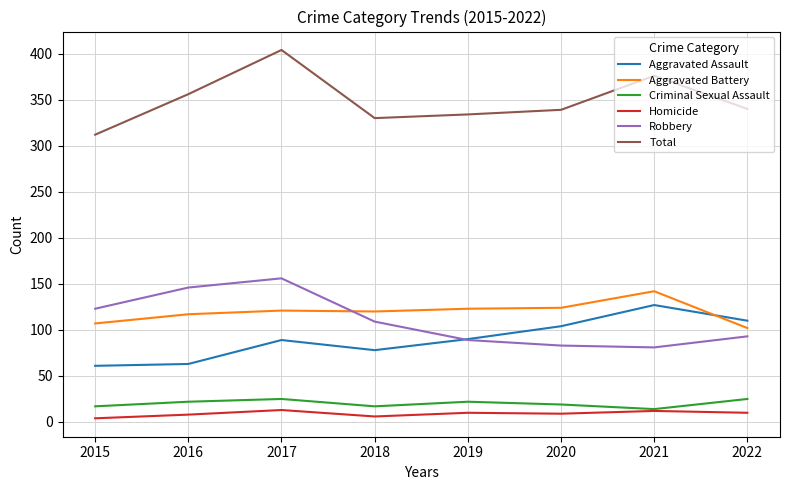

What is the sum of all Criminal Sexual Assault values?

161